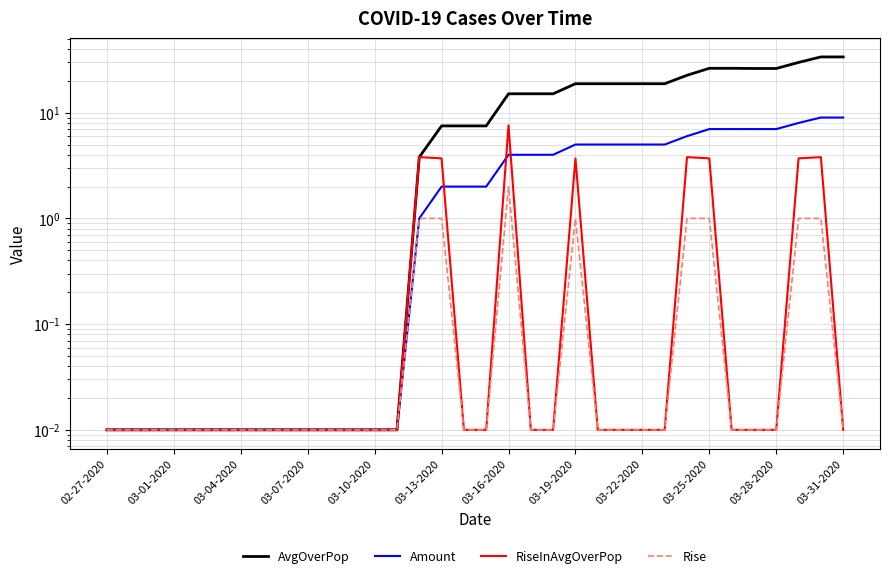

Is it true that Amount equals 5.0 at 03-19-2020?

True